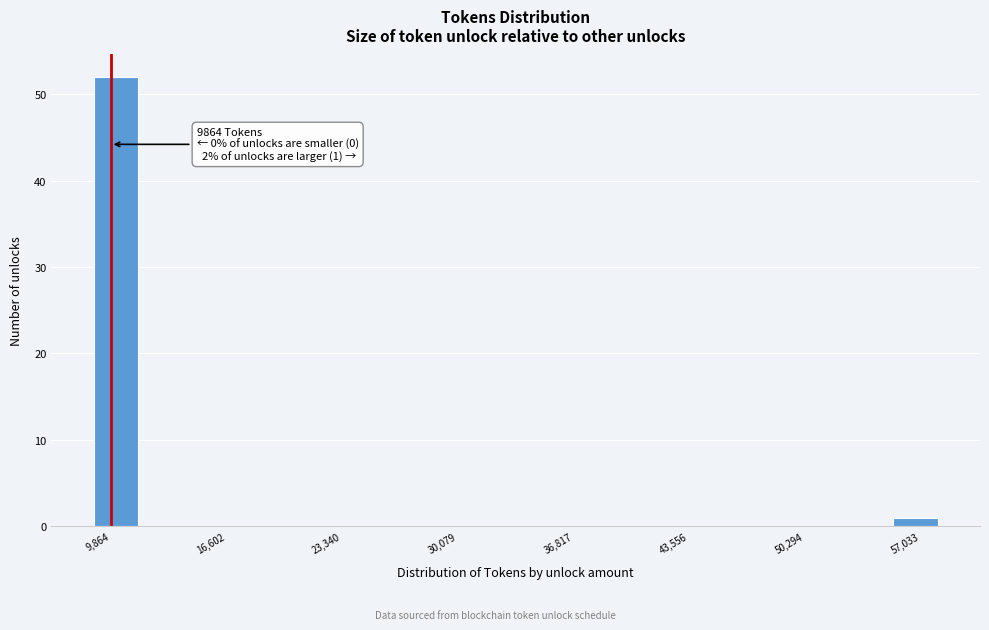

Around what value on the x-axis is the tallest bar? Give the approximate position of its centre, as read against the axis.

10000